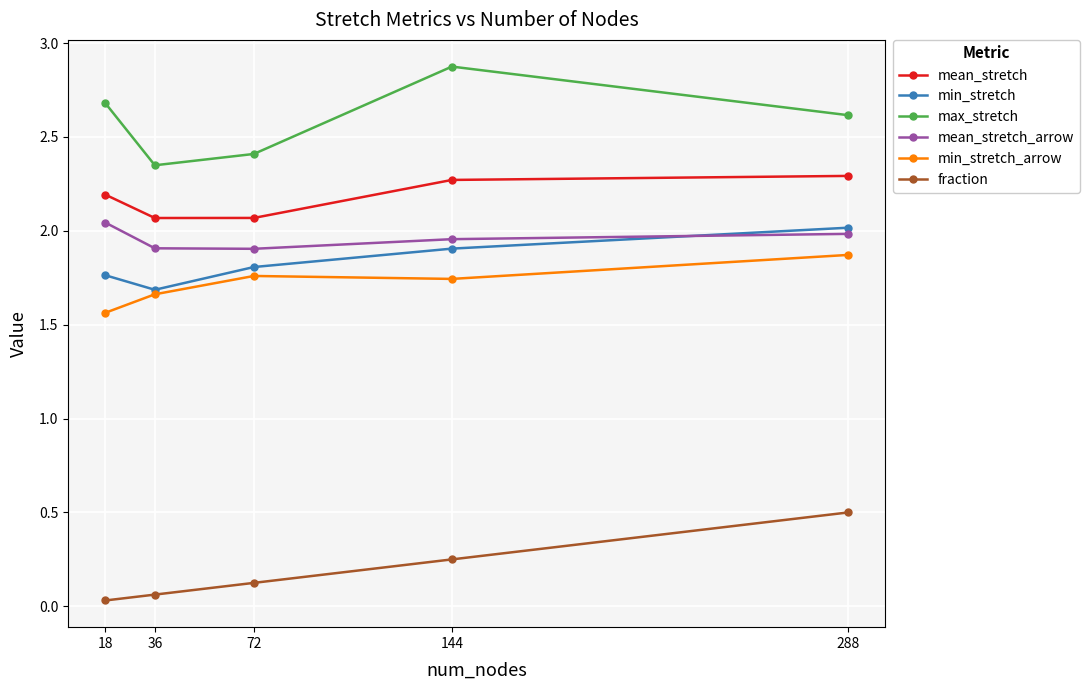

What is the value of the max_stretch point at the 5th from the left?

2.6